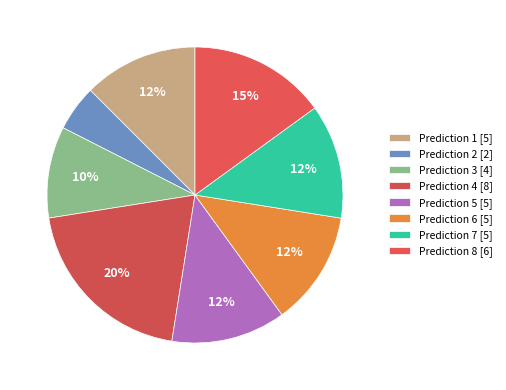

Does any single category account for the majority?

No